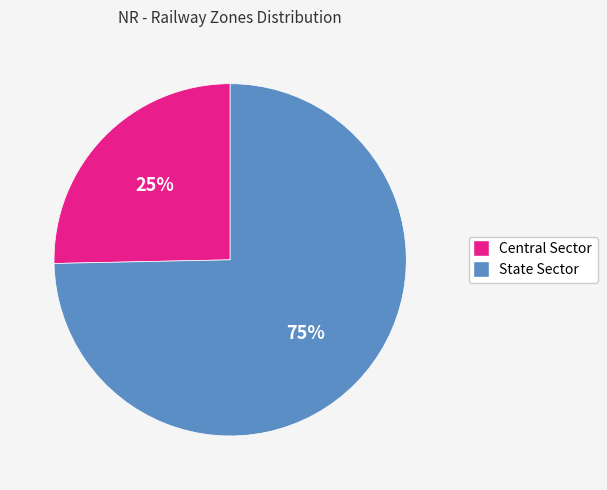

Which slice is the smallest?

Central Sector